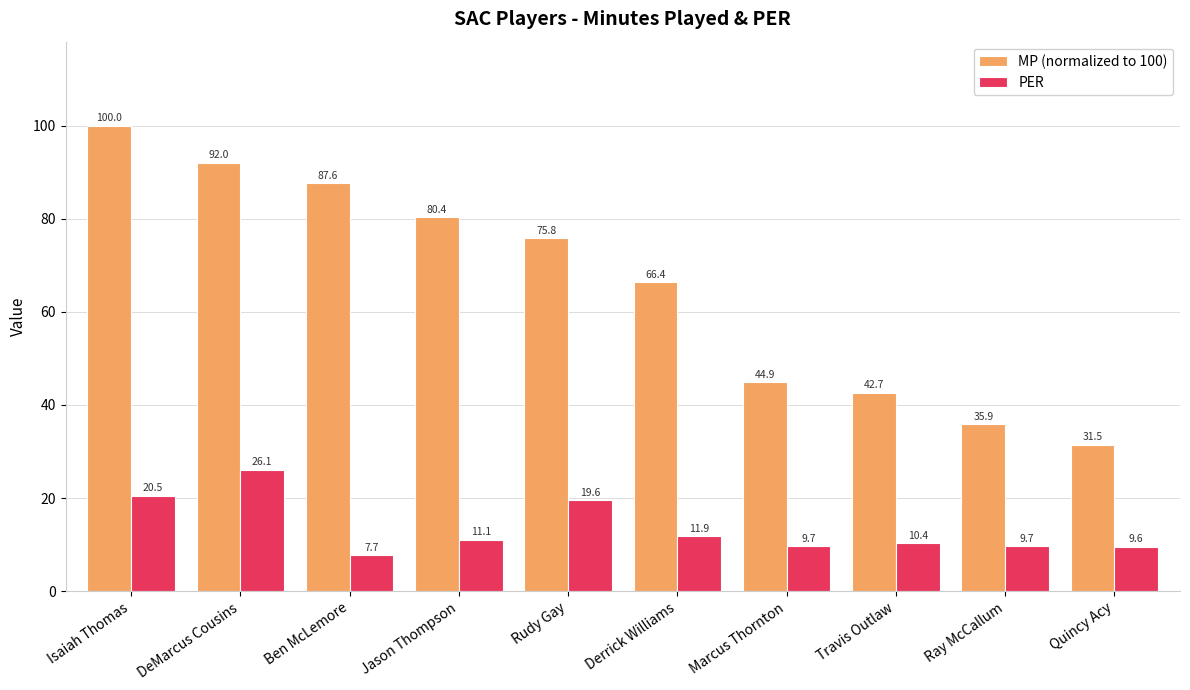

What is the minimum value shown in the chart?

7.7